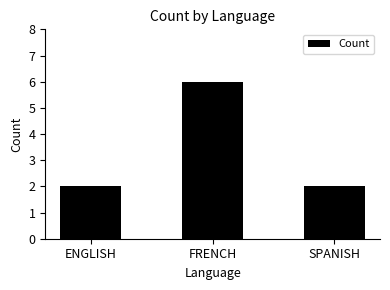

What position from the right is FRENCH?

2